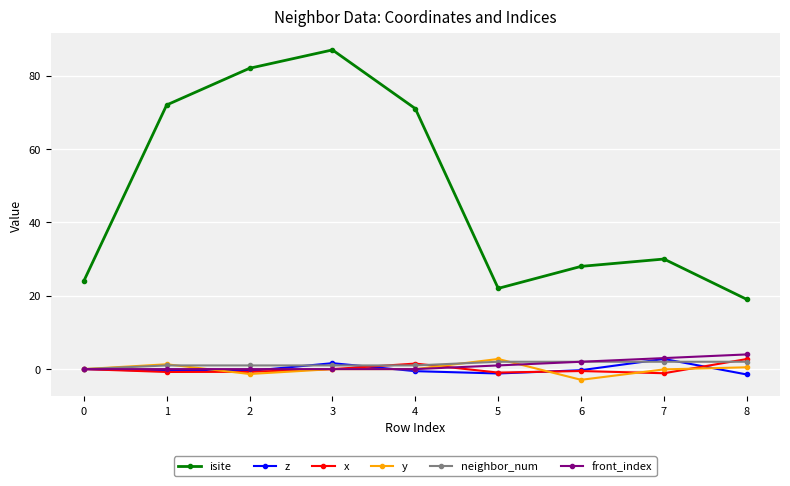

Which series has the largest range (max minus min)?

isite